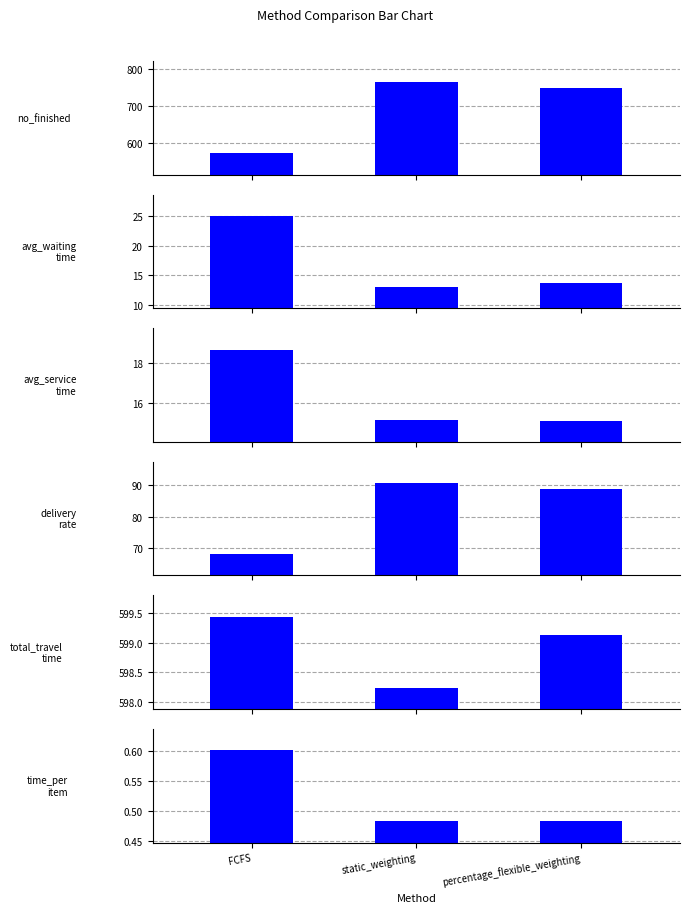

Reading left to right, what are all the values shown in this chart?

no_finished: FCFS=572.0	static_weighting=763.0	percentage_flexible_weighting=748.0
avg_waiting_time: FCFS=25.0	static_weighting=13.0	percentage_flexible_weighting=13.7
avg_service_time: FCFS=18.7	static_weighting=15.2	percentage_flexible_weighting=15.1
delivery_rate: FCFS=68.0	static_weighting=90.7	percentage_flexible_weighting=88.9
total_travel_time: FCFS=599.4	static_weighting=598.2	percentage_flexible_weighting=599.1
time_per_item: FCFS=0.6	static_weighting=0.5	percentage_flexible_weighting=0.5